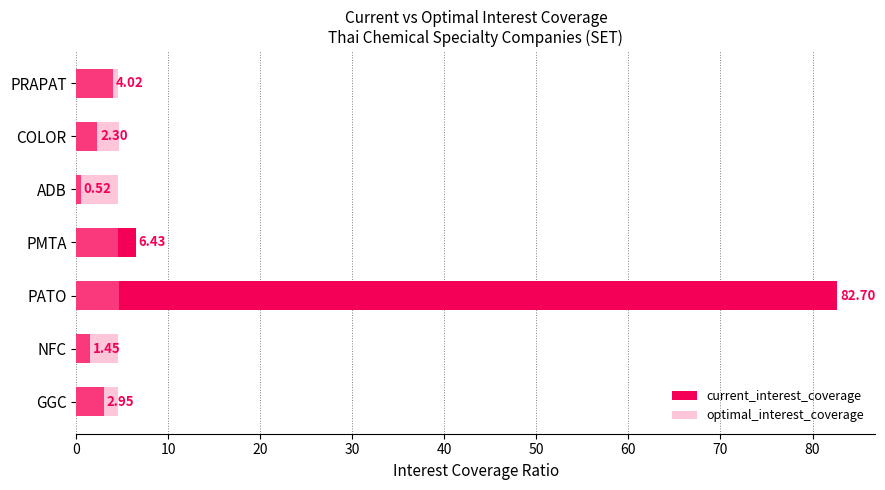

At PATO, list the series in order from smallest to largest.

optimal_interest_coverage, current_interest_coverage